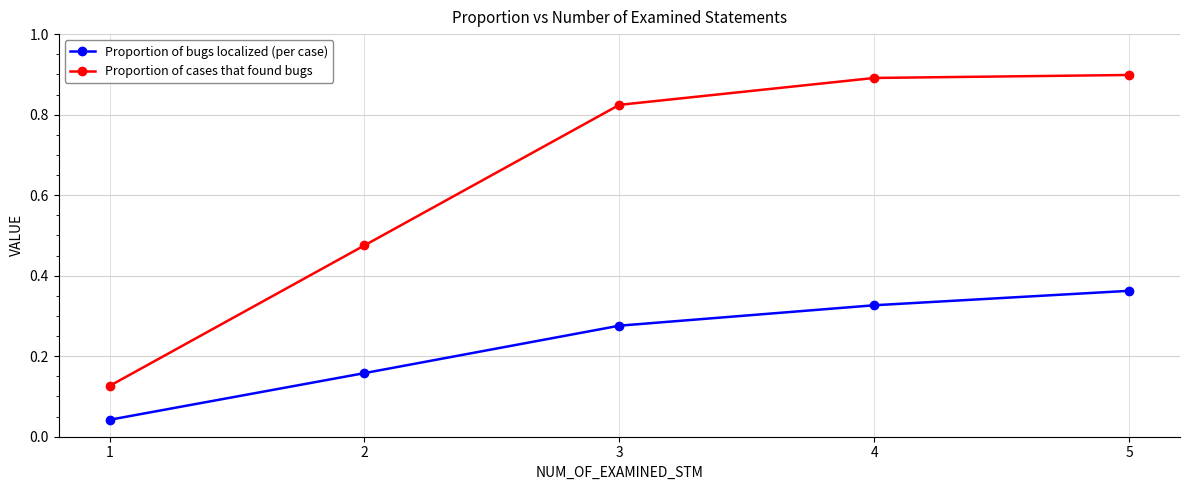

What is the sum of all Proportion of cases that found bugs values?

3.2